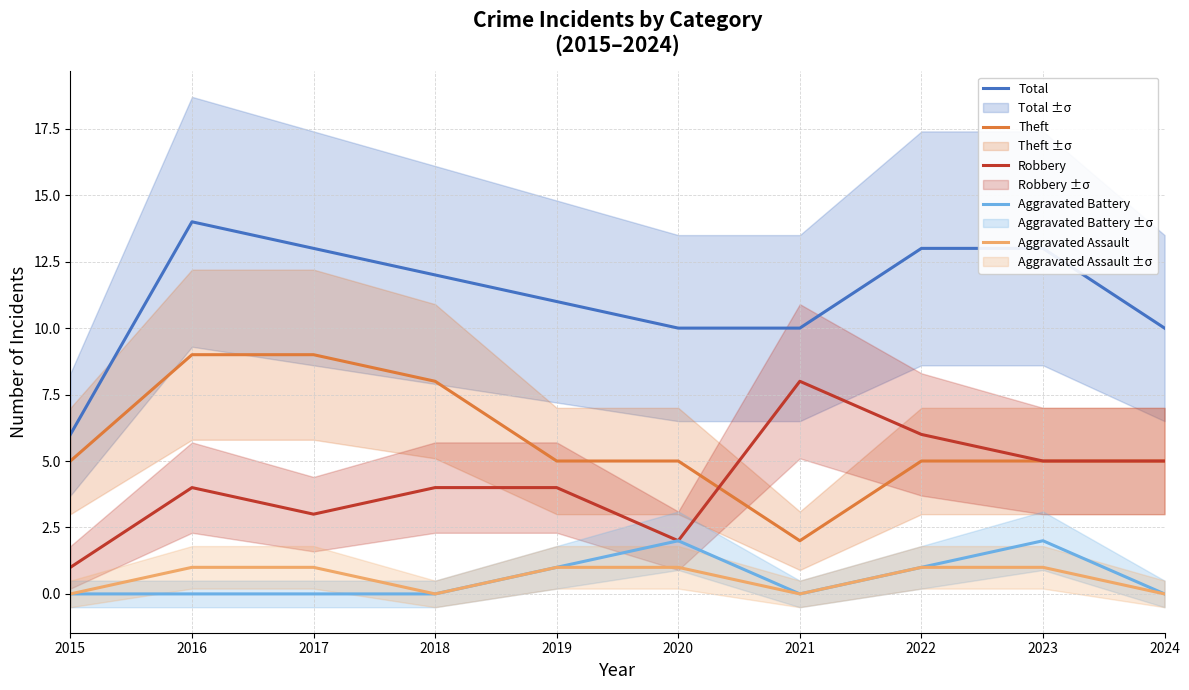

In Robbery, how many points are higher than both neighbors (excluding endpoints)?

2